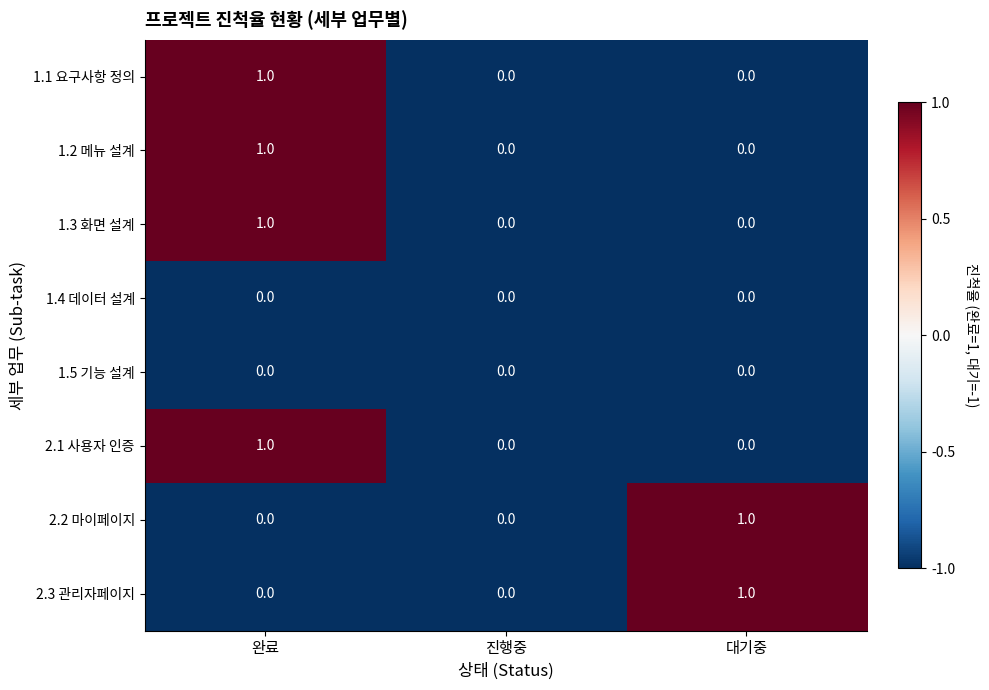

The value of 1.5 기능 설계 at 대기중 is 0. True or false?

True